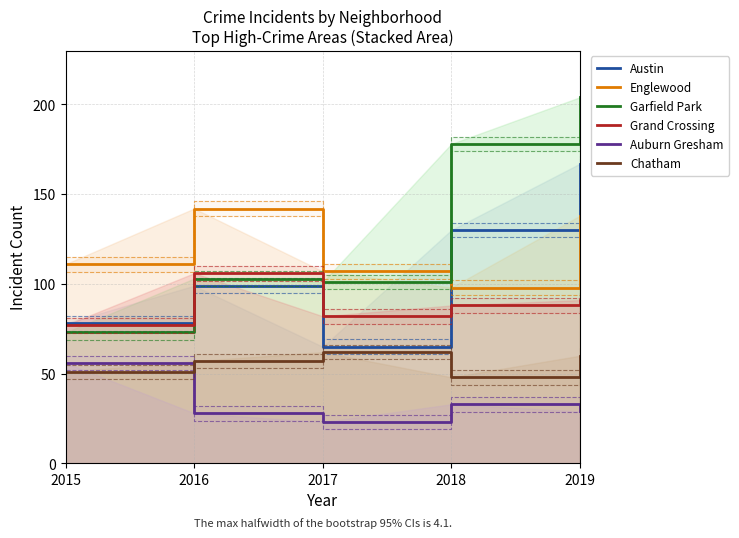

True or false: Auburn Gresham has a value of 33 at 2018.

True